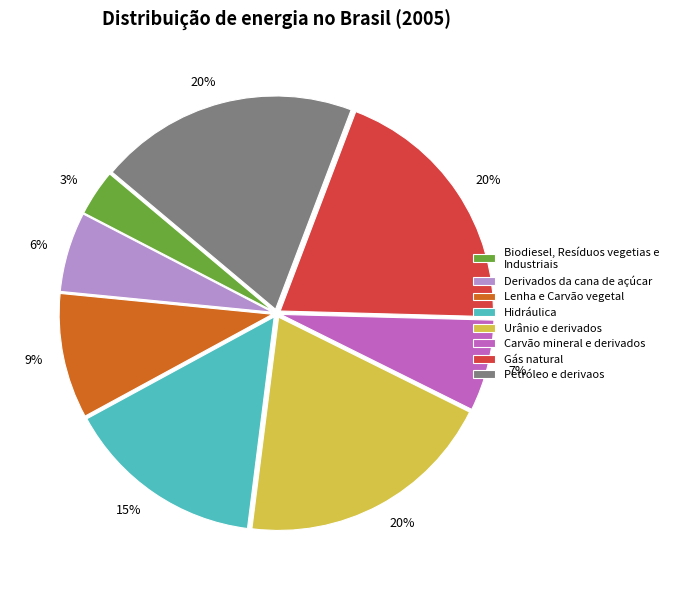

Count the number of slices in the pie.

8